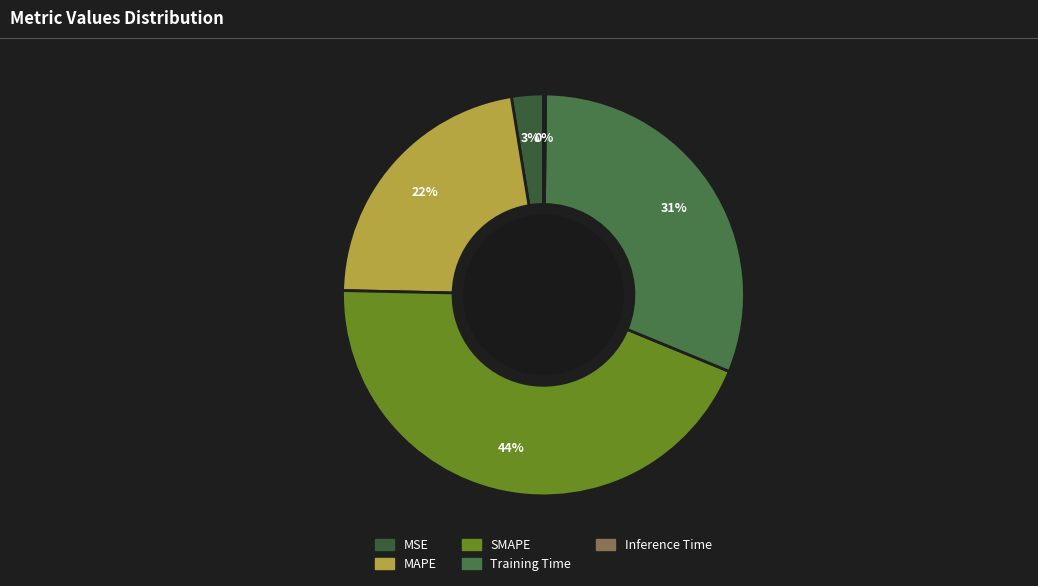

Count the number of slices in the pie.

5